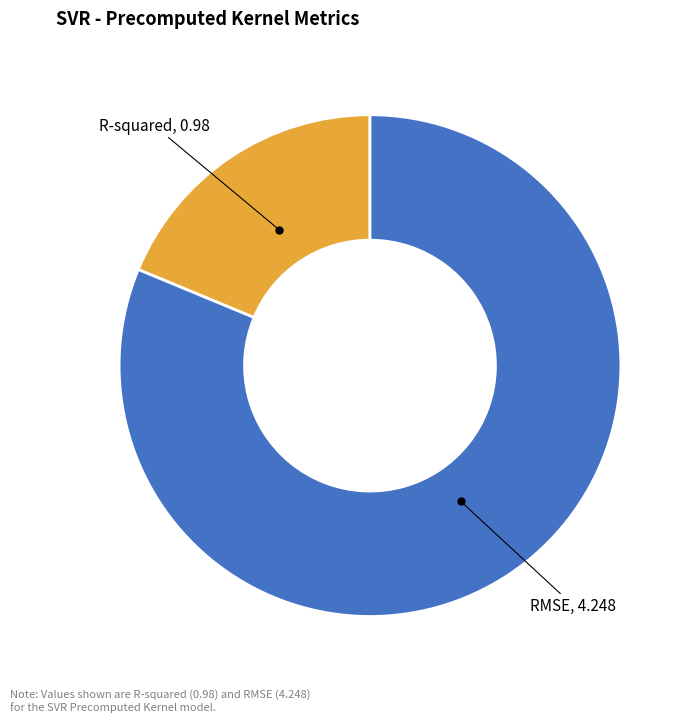

Count the number of slices in the pie.

2